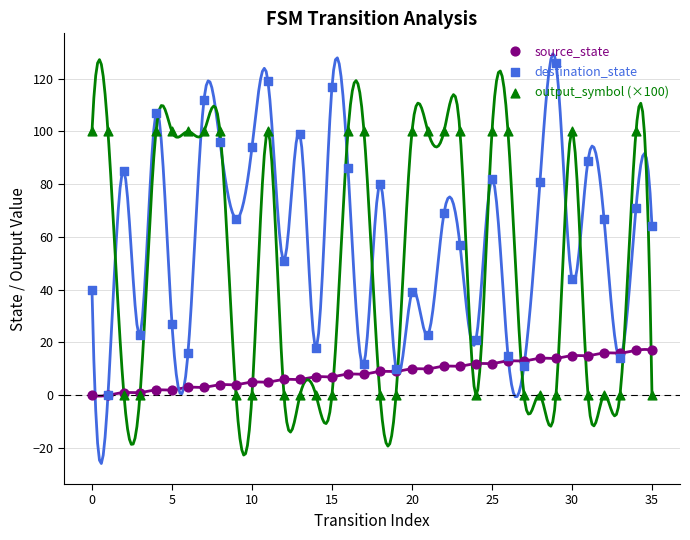

Which series has the largest Y range (max minus min)?

destination_state